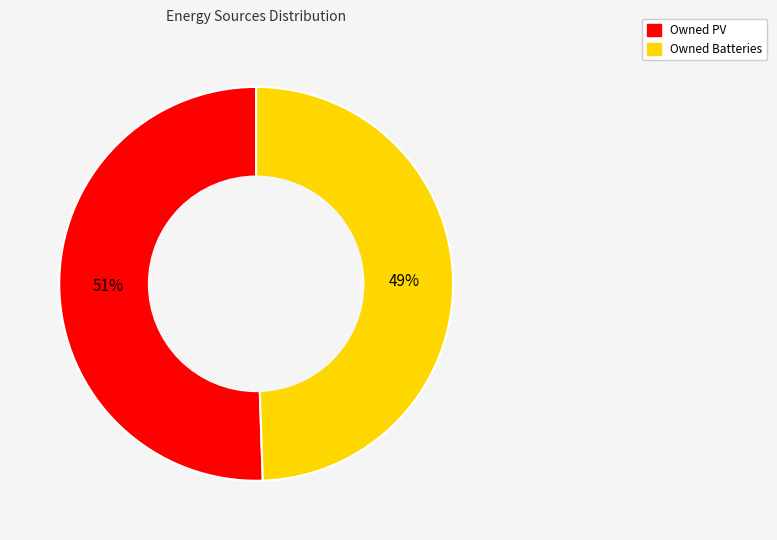

To the nearest percent, what is the average slice percentage?

50%